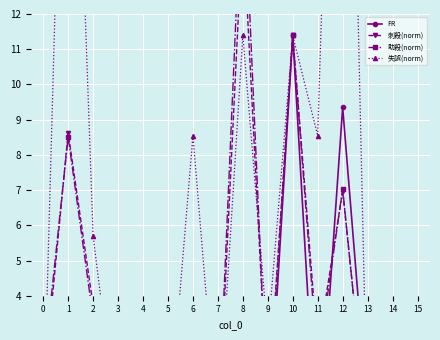

Reading left to right, list all the values displayed in this chart.

FR: 0=3.7	1=-10.9	2=-2.2	3=0.0	4=3.7	5=-1.8	6=-2.2	7=0.4	8=0.0	9=-0.3	10=11.4	11=-0.9	12=9.3	13=0.6	14=-1.6	15=-1.8
刺殺(norm): 0=1.2	1=8.6	2=3.7	3=0.0	4=1.2	5=0.8	6=0.3	7=0.0	8=14.6	9=0.8	10=11.4	11=2.5	12=7.0	13=0.1	14=0.1	15=0.8
助殺(norm): 0=1.8	1=8.5	2=3.4	3=0.0	4=1.8	5=0.4	6=0.0	7=0.1	8=16.4	9=0.5	10=11.4	11=2.1	12=7.0	13=0.0	14=0.2	15=0.4
失誤(norm): 0=0.0	1=25.6	2=5.7	3=0.0	4=0.0	5=0.0	6=8.5	7=0.0	8=11.4	9=2.8	10=11.4	11=8.5	12=31.3	13=0.0	14=0.0	15=0.0